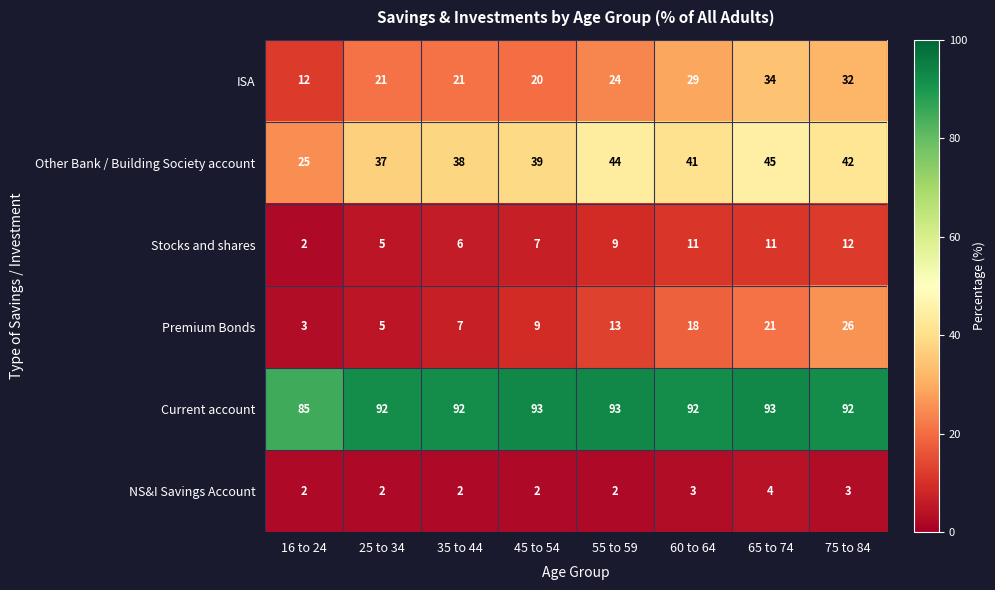

Which category has the lowest value in the Current account series?

16 to 24